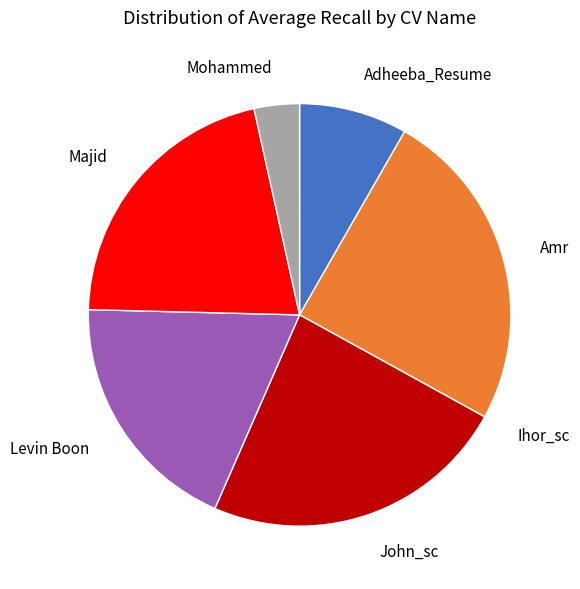

Does Mohammed account for over 50% of the chart?

No